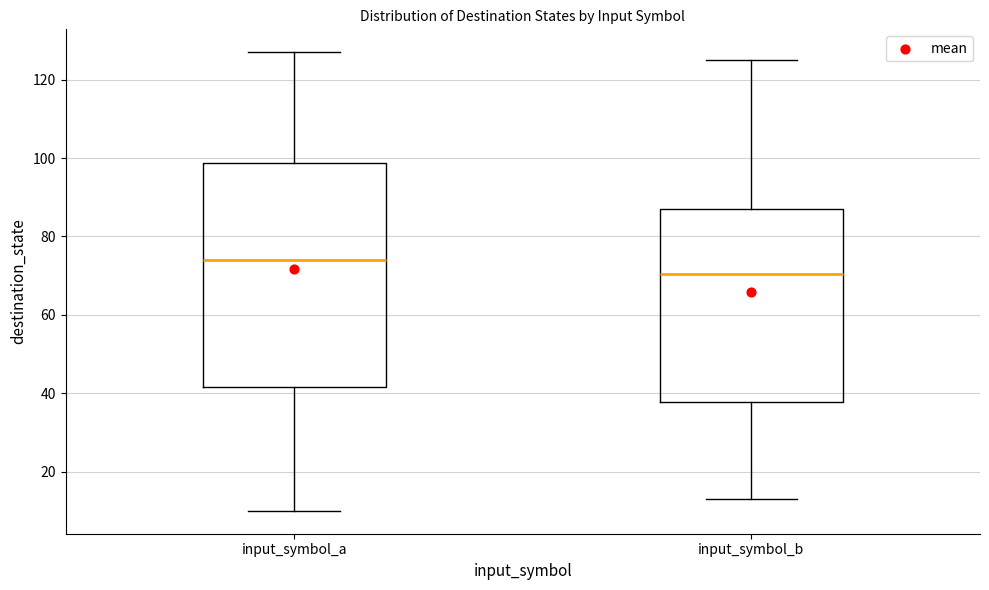

Reading left to right, transcribe this box plot: for each box, give where its median line is, the range the box spans, and where its two whiskers end, as read against the y-axis. The values are not printed on the chart, so give them approximately, as read against the axis.

input_symbol_a: median 74, box 42 to 98, whiskers 10 to 128
input_symbol_b: median 70, box 38 to 88, whiskers 14 to 126